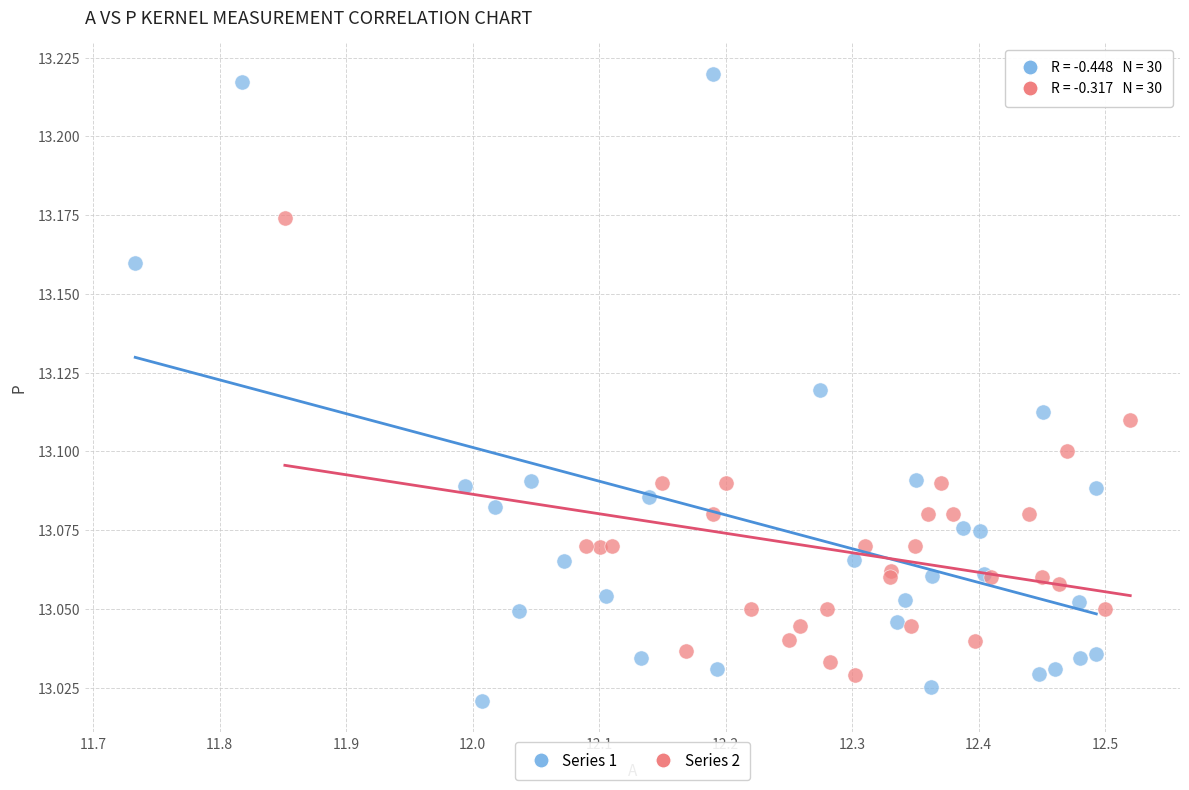

Which series contains the highest Y value?

Series 1